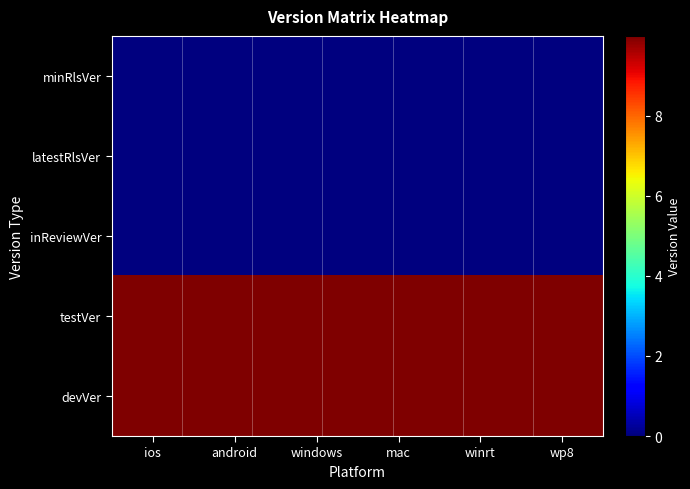

Reading left to right, transcribe all the data shown in this chart.

minRlsVer: ios=-1	android=-1	windows=-1	mac=-1	winrt=-1	wp8=-1
latestRlsVer: ios=-1	android=-1	windows=-1	mac=-1	winrt=-1	wp8=-1
inReviewVer: ios=-1	android=-1	windows=-1	mac=-1	winrt=-1	wp8=-1
testVer: ios=99999999	android=99999999	windows=99999999	mac=99999999	winrt=99999999	wp8=99999999
devVer: ios=99999999	android=99999999	windows=99999999	mac=99999999	winrt=99999999	wp8=99999999